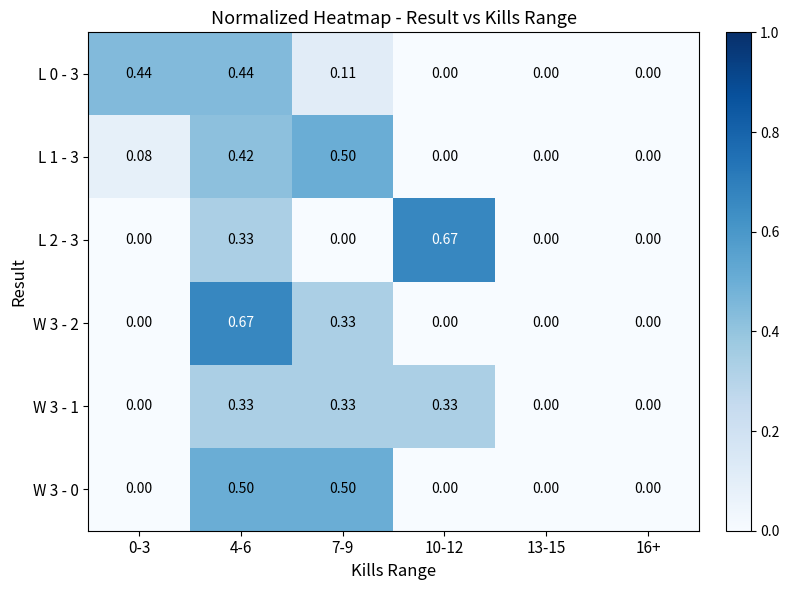

Which category has the lowest value across all series?

0-3